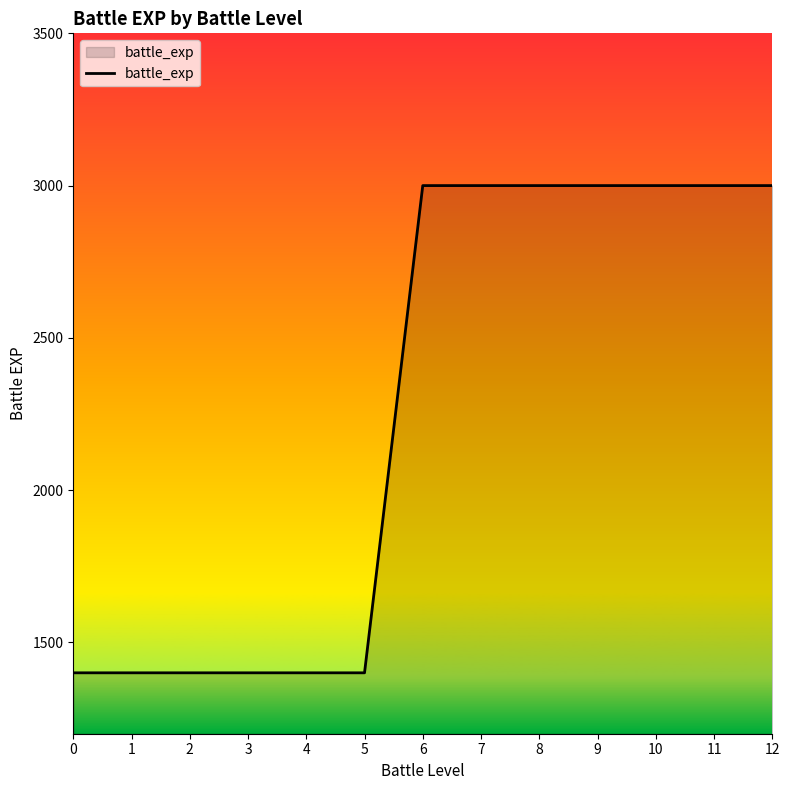

The value at 12 is 1539. True or false?

False